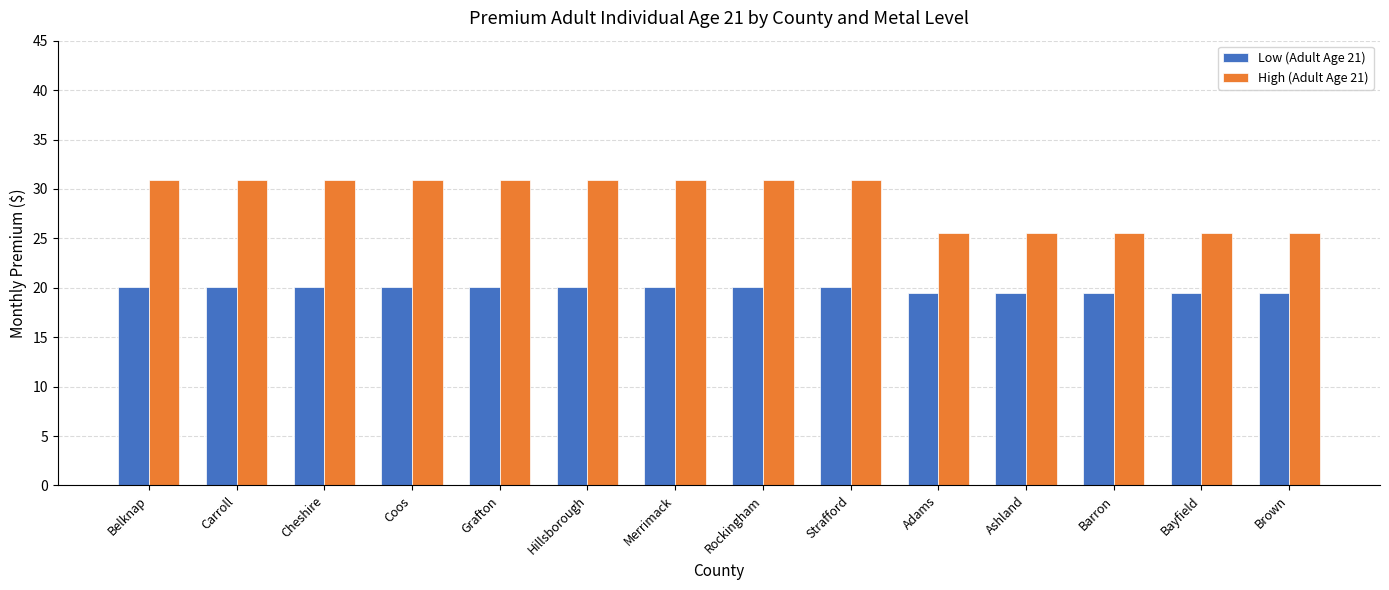

What is the total value across all series at Adams?

45.0